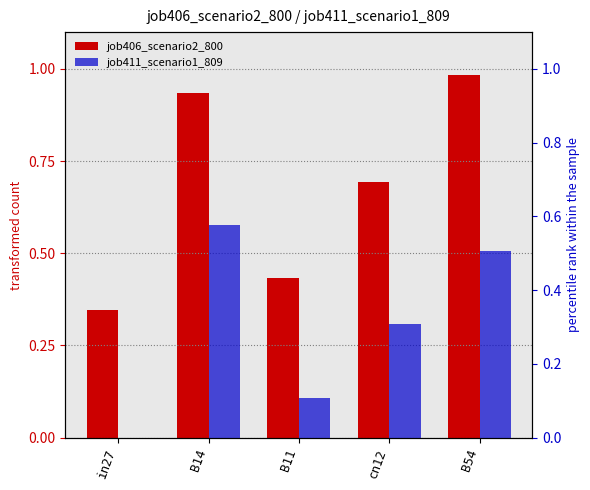

What is the approximate value of job411_scenario1_809 at B11?

0.1